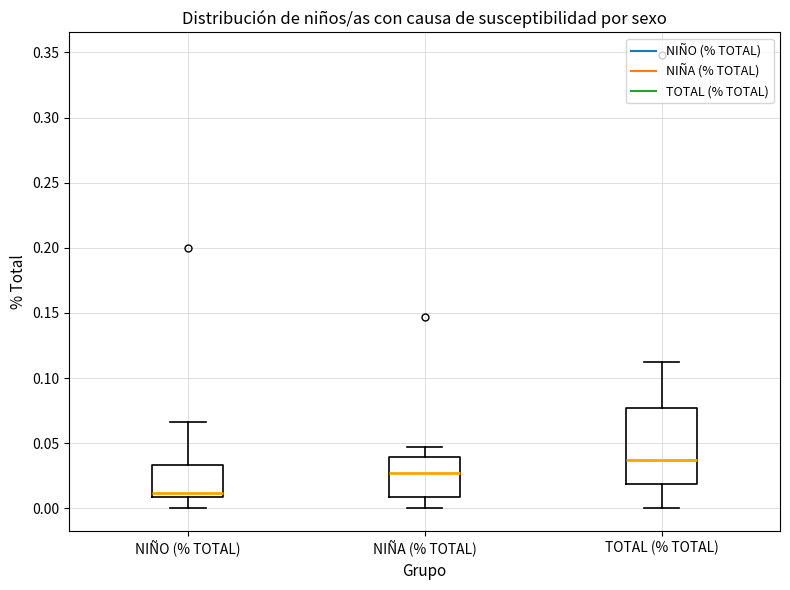

Reading left to right, read every box against the y-axis: the position of its median line, the range the box covers, and the ends of its whiskers. The values are not printed on the chart, so give them approximately, as read against the axis.

NIÑO (% TOTAL): median 0.010 (just above the box's lower edge), box 0.010 to 0.035, whiskers 0.000 to 0.065
NIÑA (% TOTAL): median 0.025, box 0.010 to 0.040, whiskers 0.000 to 0.045
TOTAL (% TOTAL): median 0.035, box 0.020 to 0.075, whiskers 0.000 to 0.110